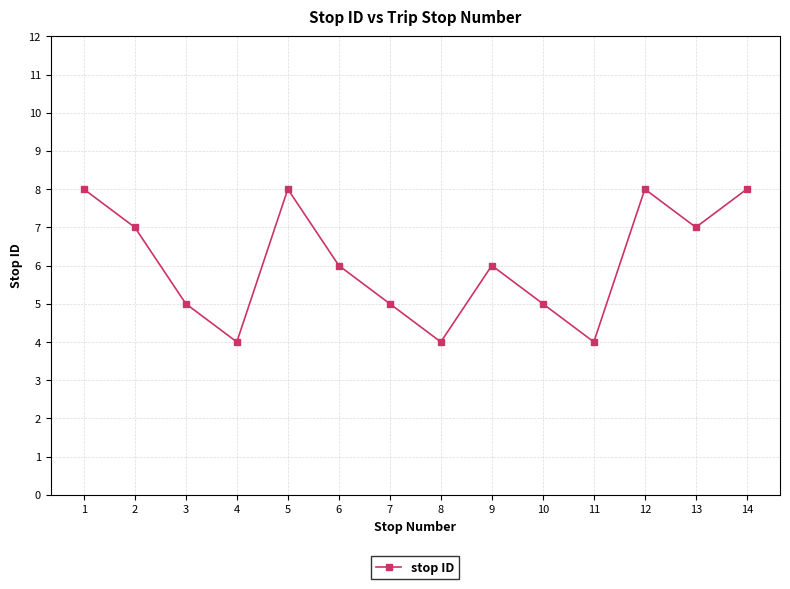

What is the minimum value shown in the chart?

4